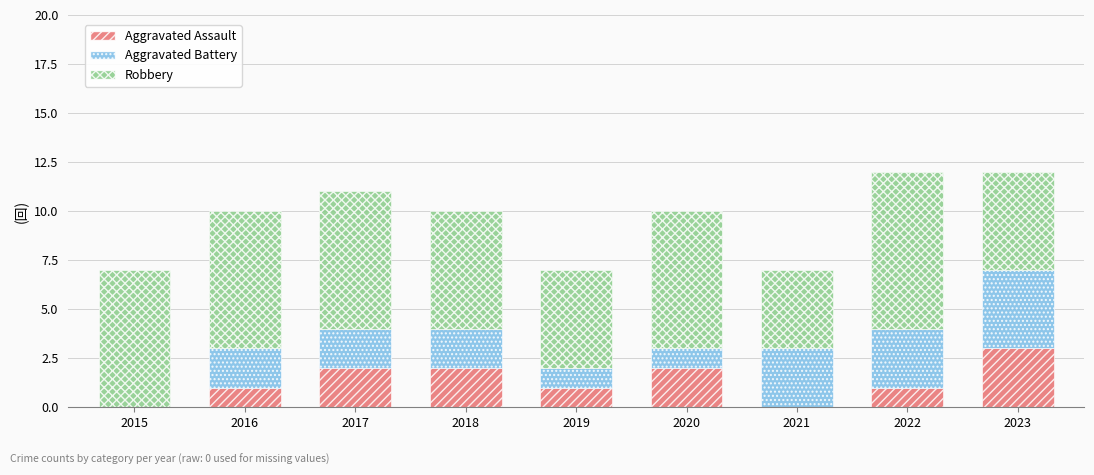

True or false: Aggravated Assault has a value of 2 at 2020.

True